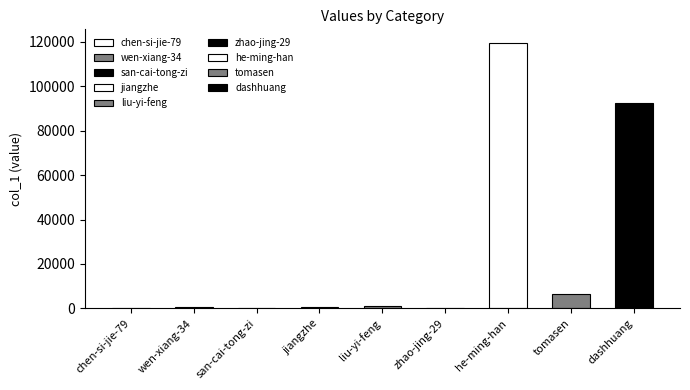

What position from the left is chen-si-jie-79?

1